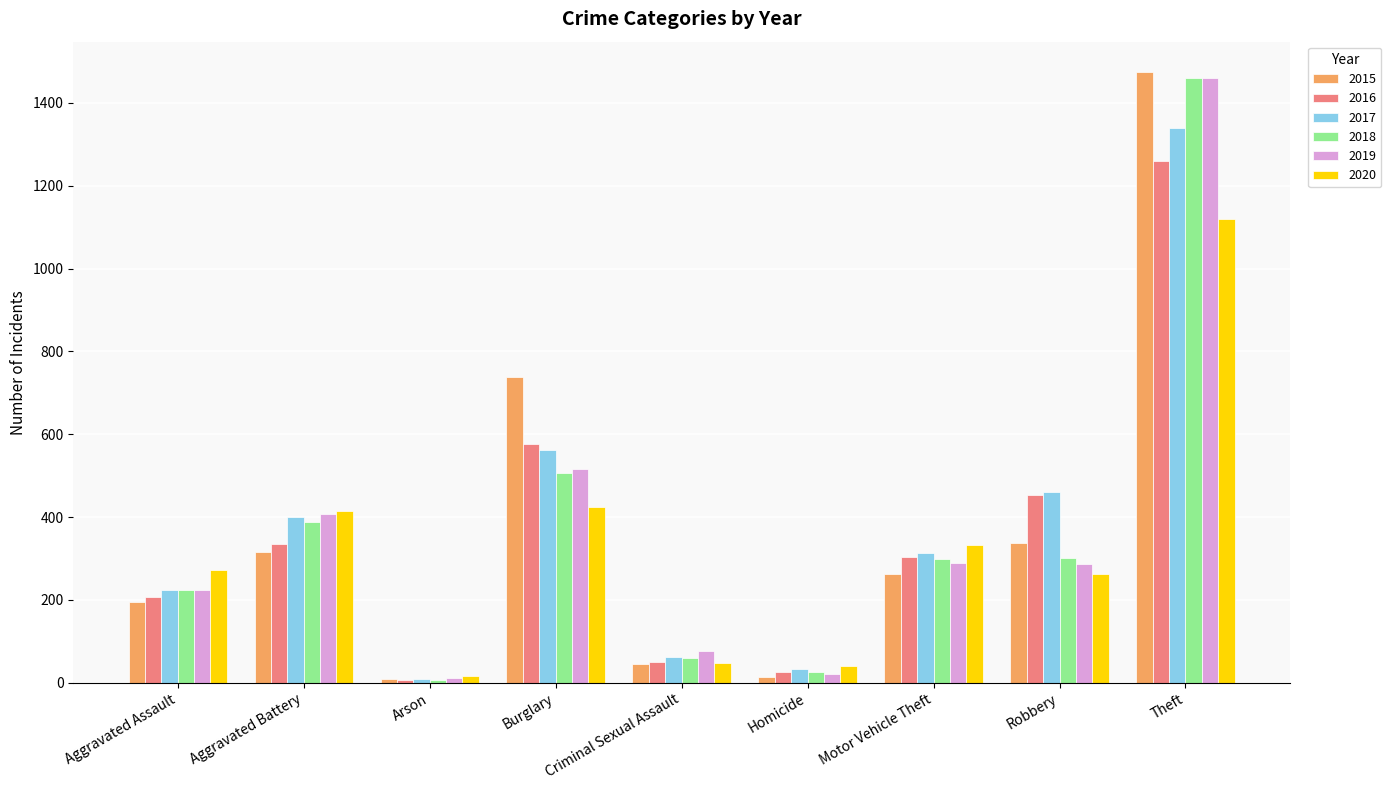

What is the label of the 2nd bar from the left?

Aggravated Battery